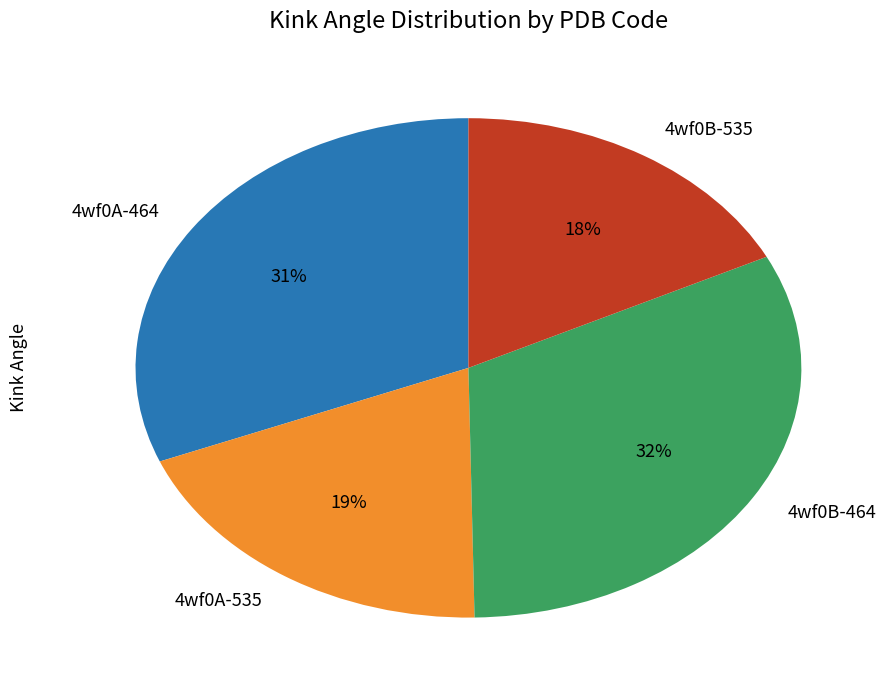

To the nearest percent, what is the combined percentage of 4wf0B-535 and 4wf0A-464?

49%